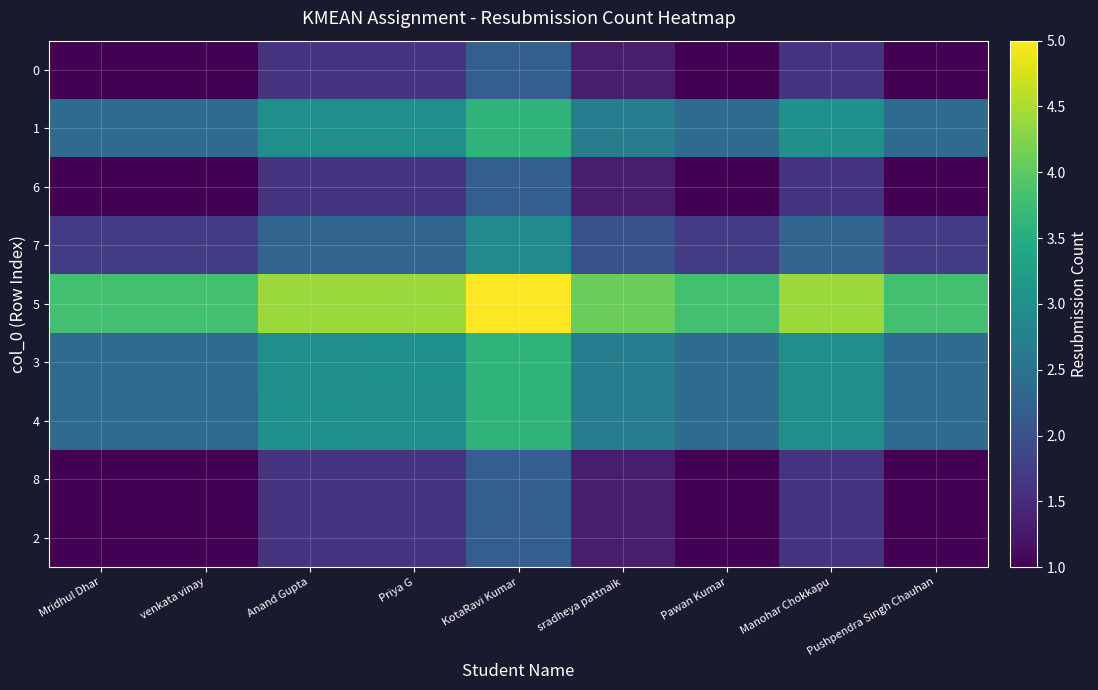

At how many categories does at least one series exceed 2?

9